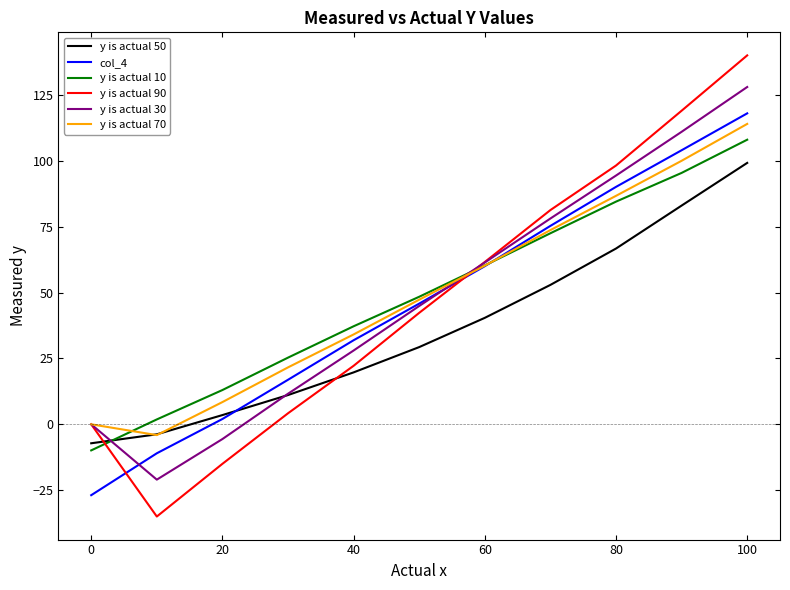

In y is actual 30, how many points are lower than both neighbors (excluding endpoints)?

1